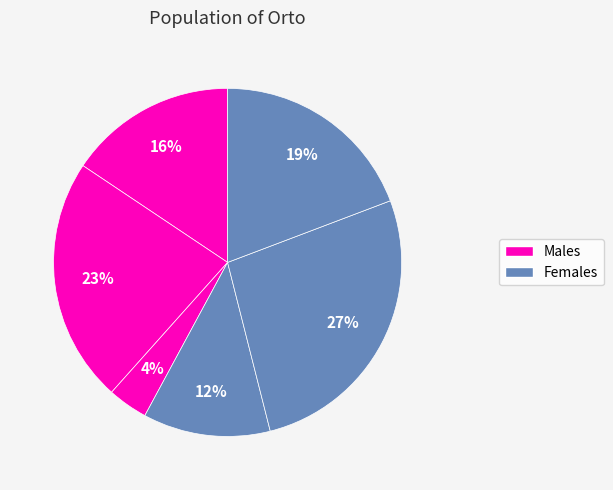

How many segments does this pie chart have?

6